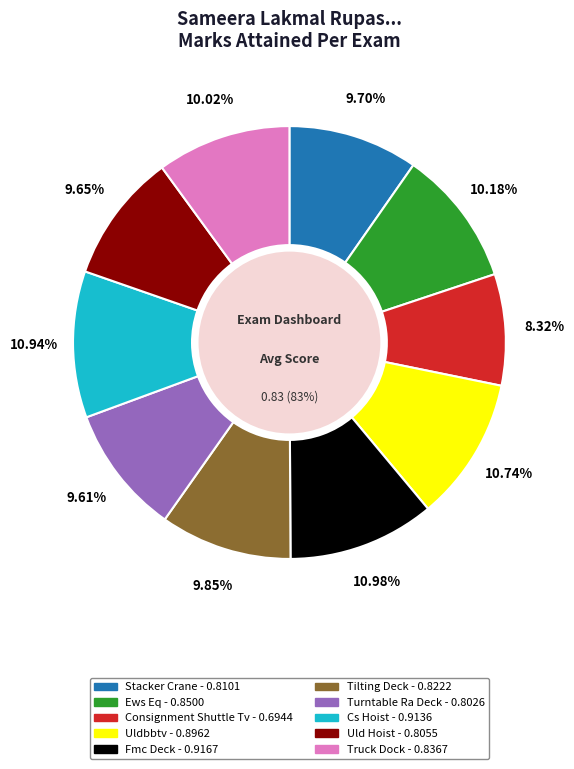

The Stacker Crane slice represents 17% of the pie. True or false?

False